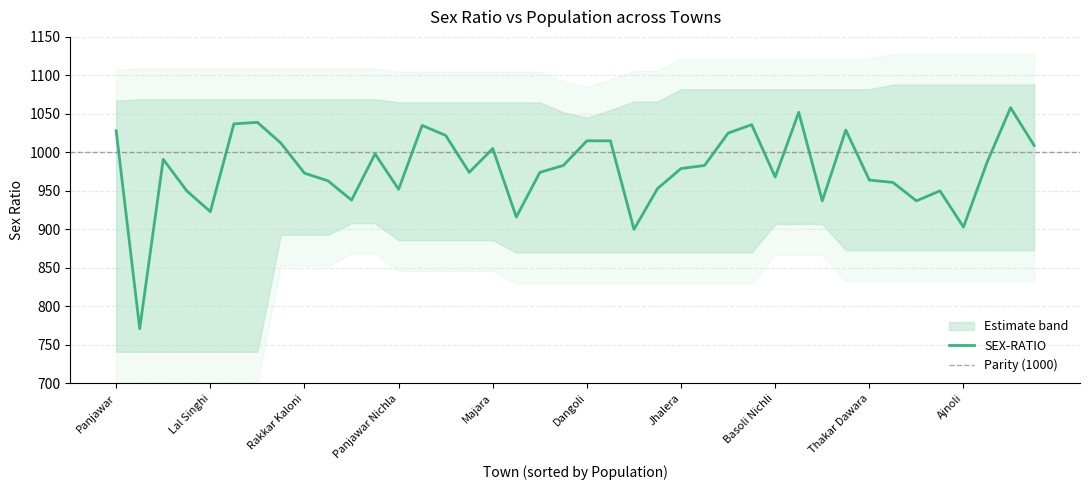

Which has a higher value, Lal Singhi or Ban Garh?

Lal Singhi